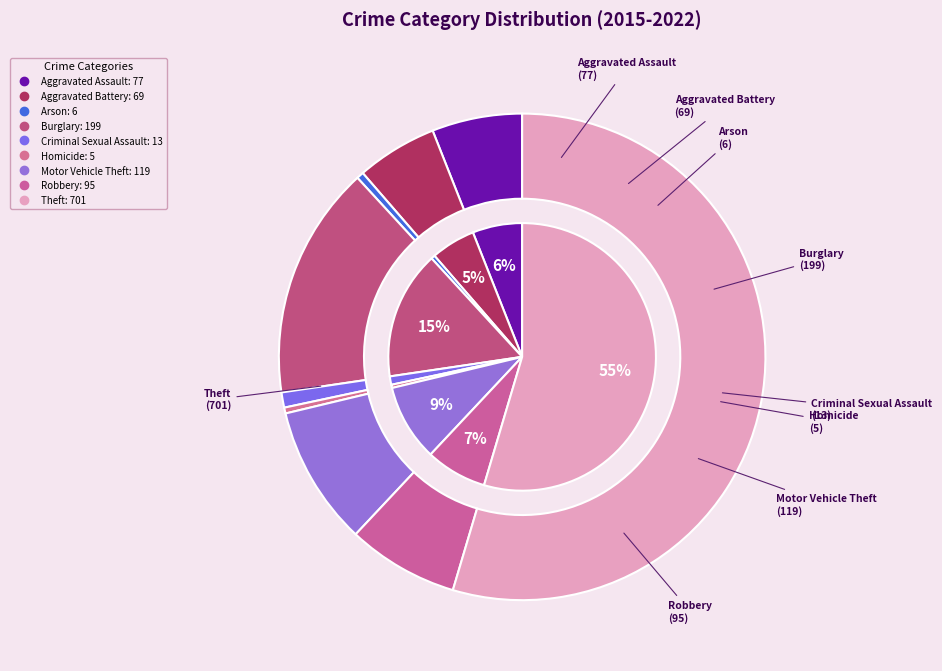

To the nearest percent, what is the combined percentage of Robbery and Motor Vehicle Theft?

17%